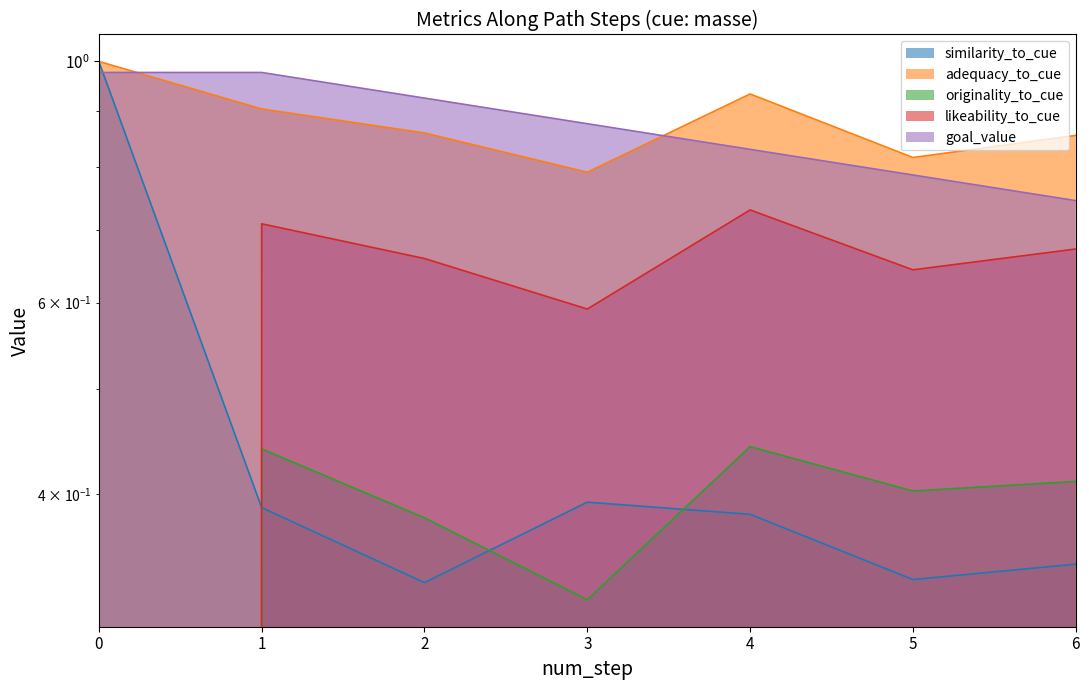

How many intersections are there between likeability_to_cue and similarity_to_cue?

1